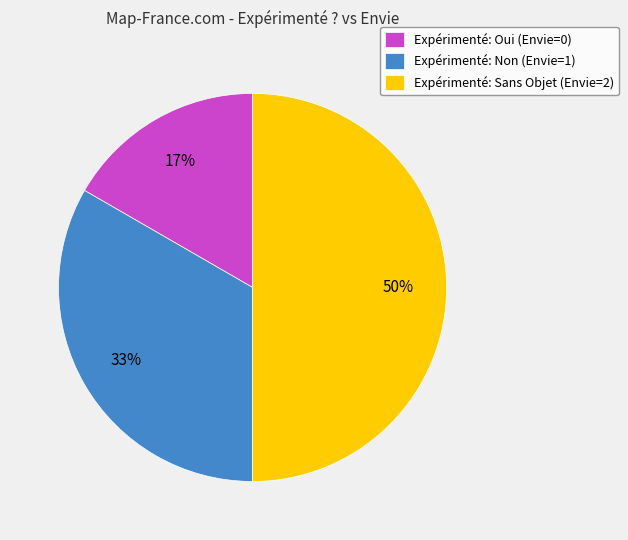

Which has a higher value, Expérimenté: Non (Envie=1) or Expérimenté: Oui (Envie=0)?

Expérimenté: Non (Envie=1)